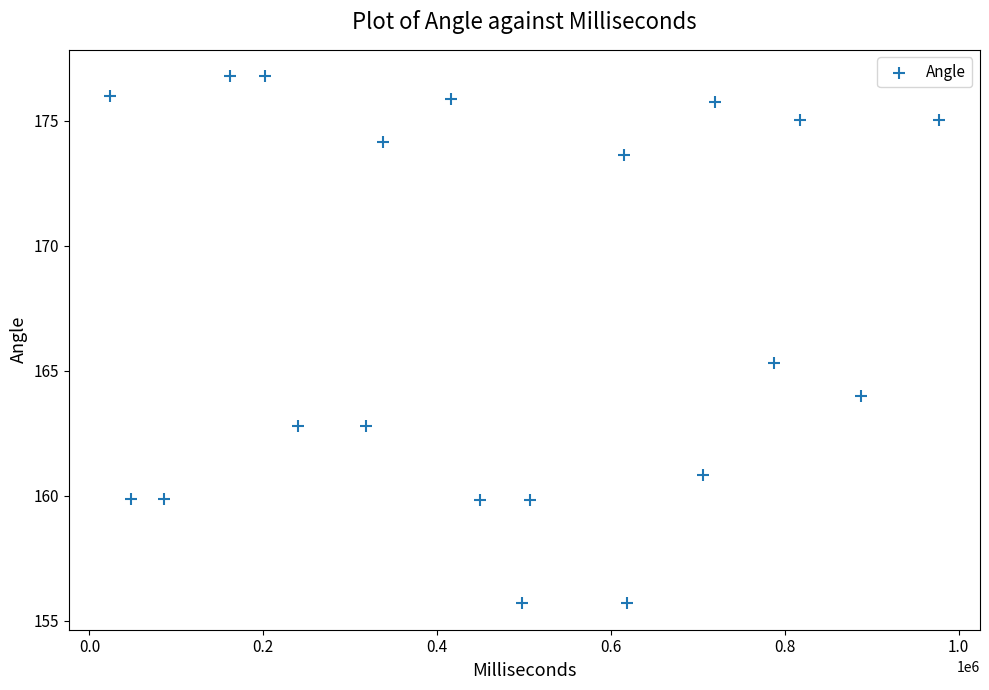

What Y value in the scatter plot is closest to 166?

165.3